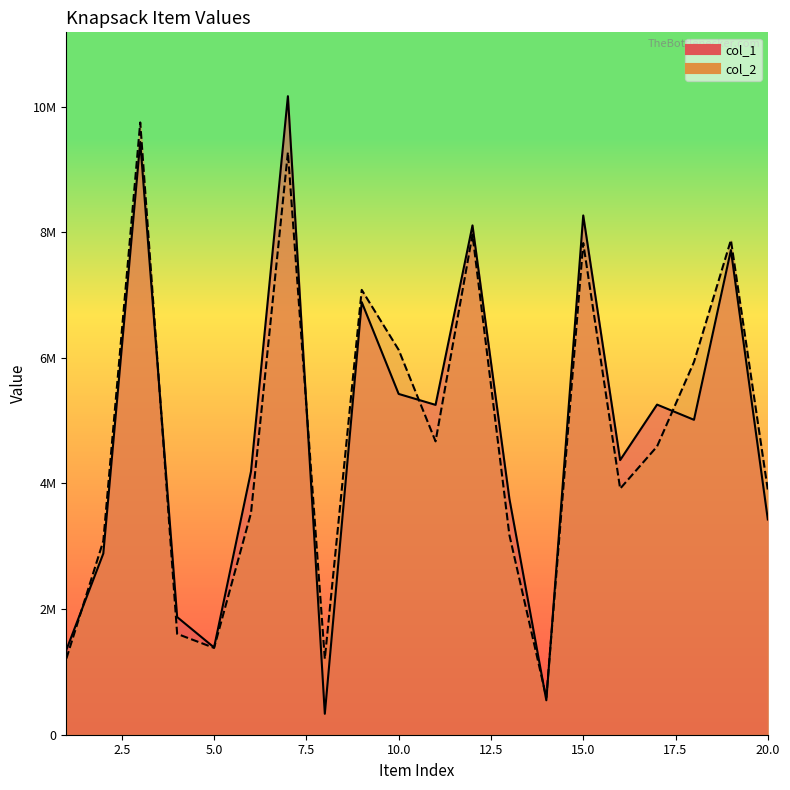

Does the chart display data point markers on the line(s)?

No